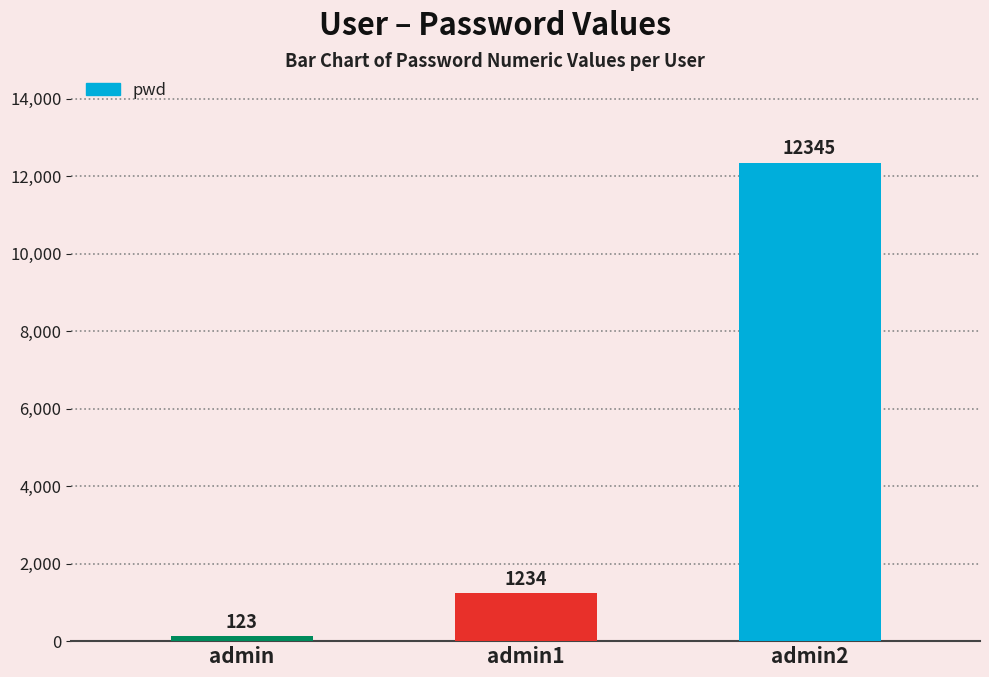

Which category has the lowest value across all series?

admin